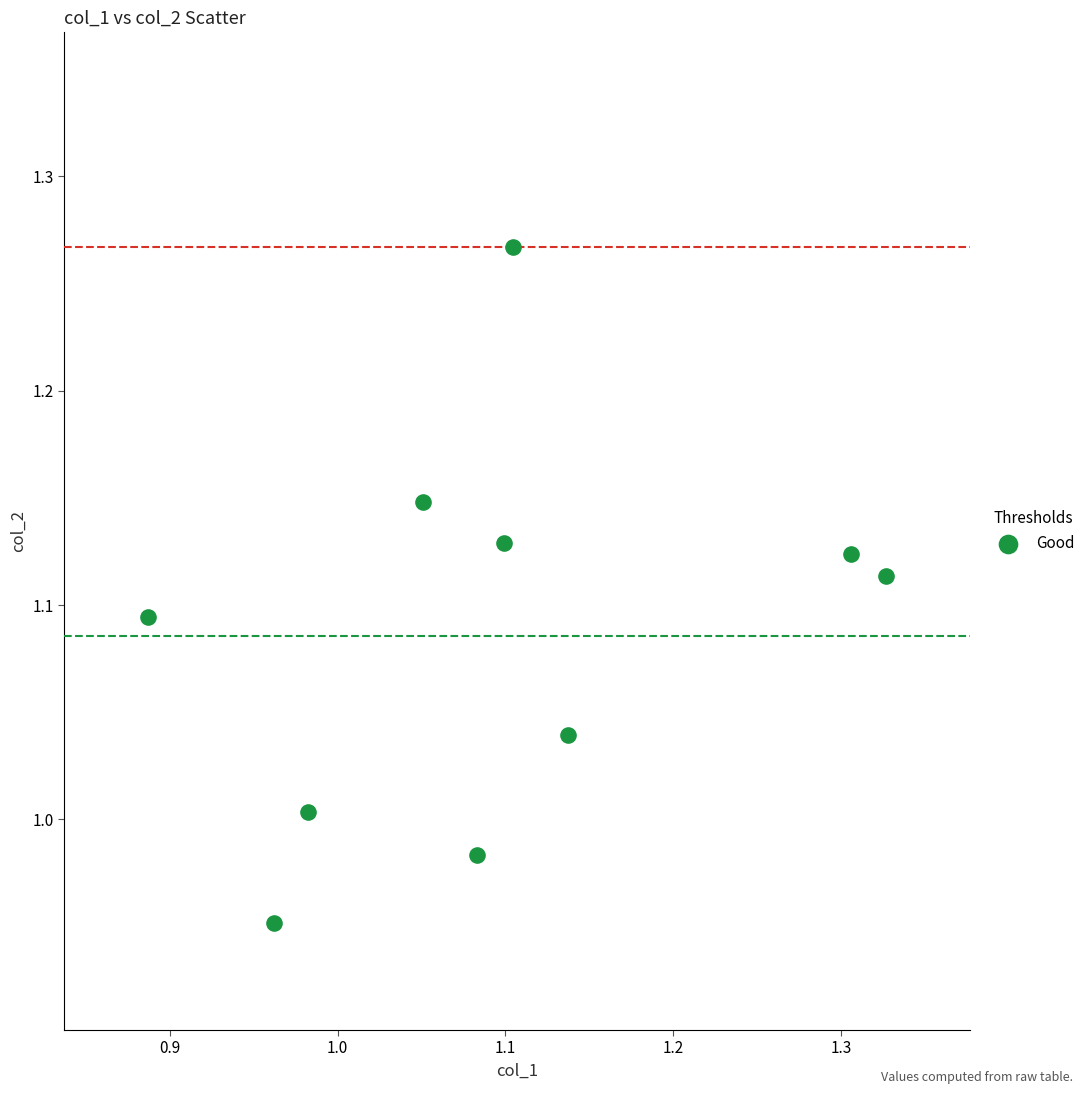

What is the range of X values (max minus min)?

0.4